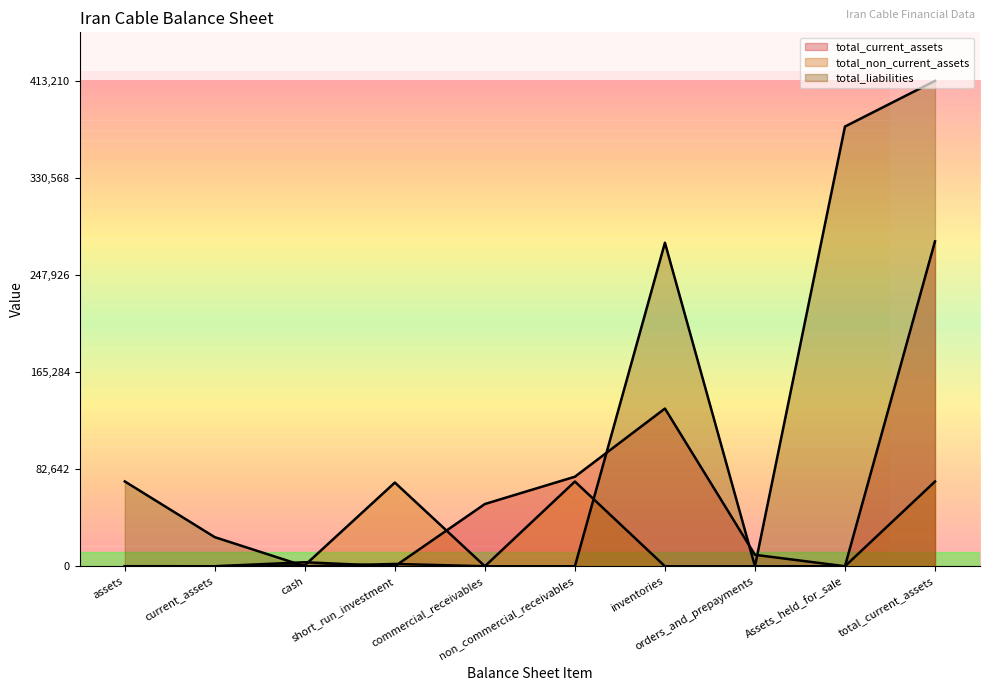

How many distinct data groups are displayed?

3